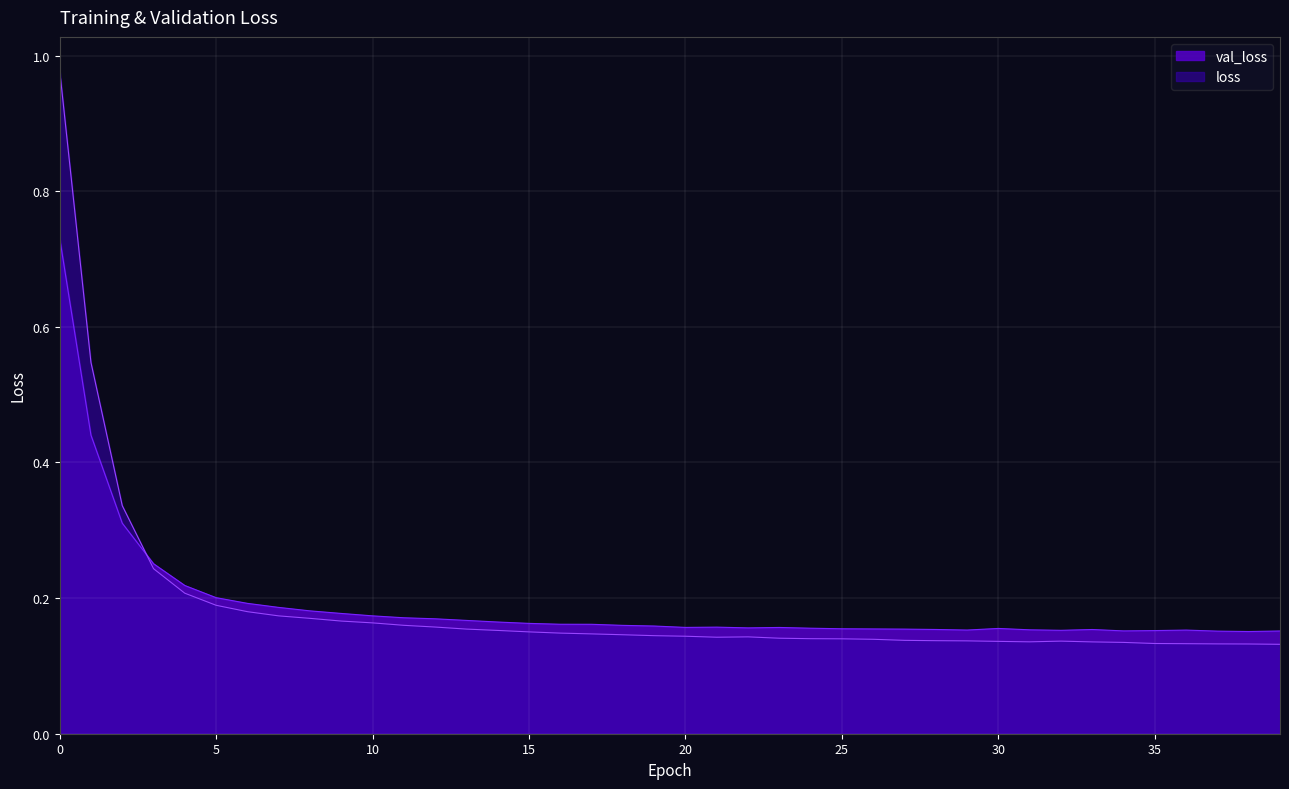

In loss, how many points are lower than both neighbors (excluding endpoints)?

2